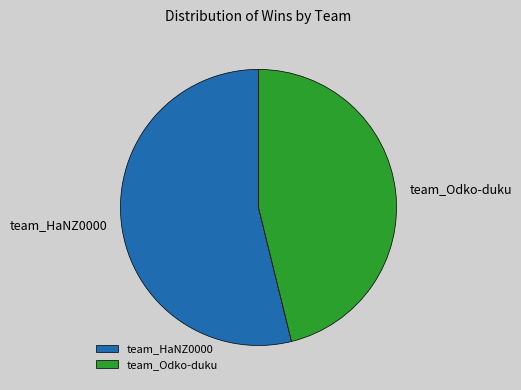

Approximately how many times larger is the value at team_HaNZ0000 compared to team_Odko-duku?

1.2